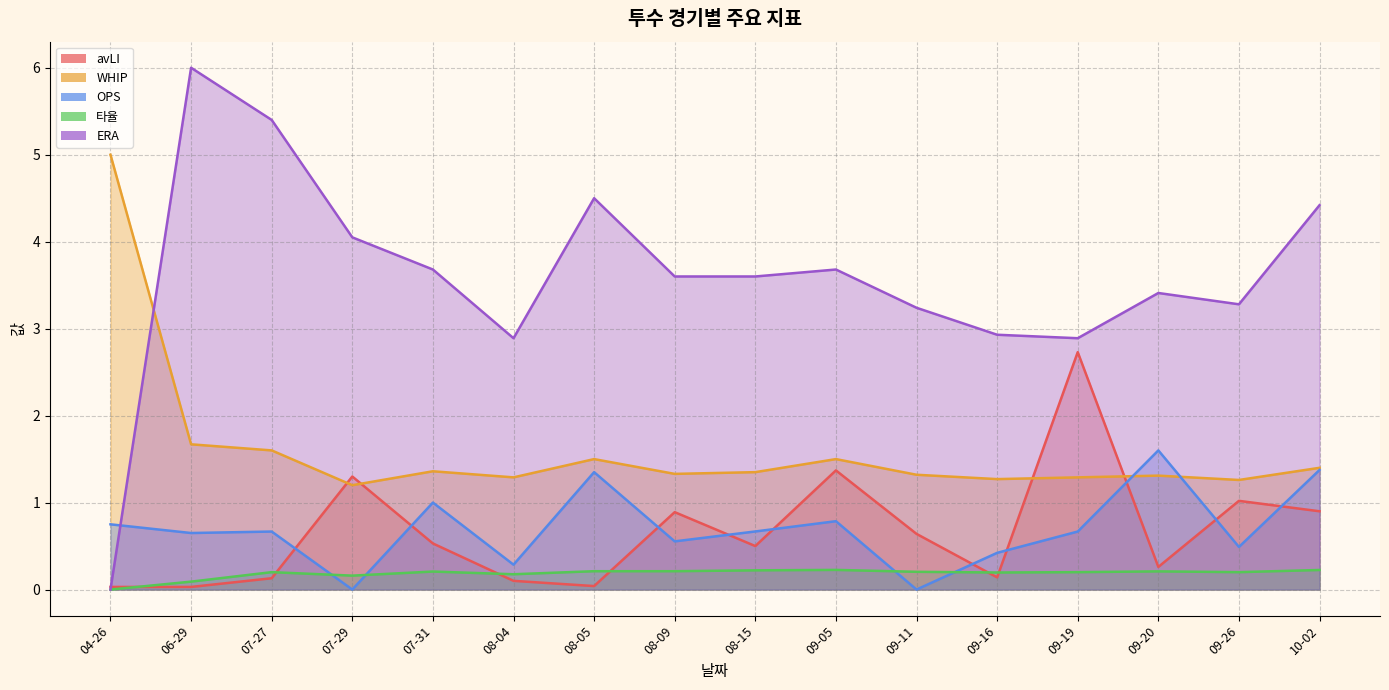

How many lines are shown in the chart?

5